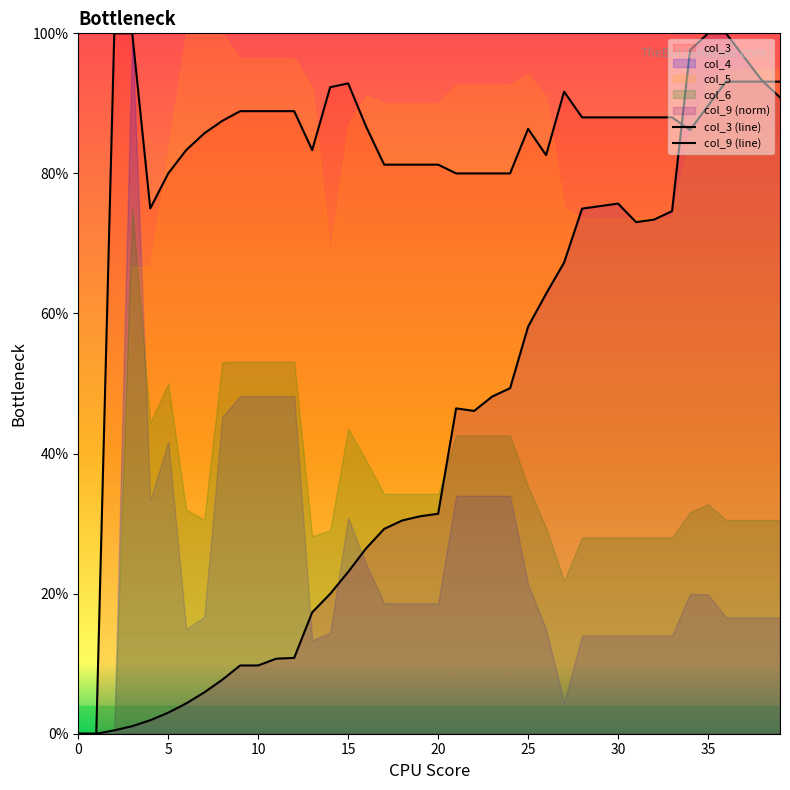

Where is the first local maximum for col_9 (line)?

21